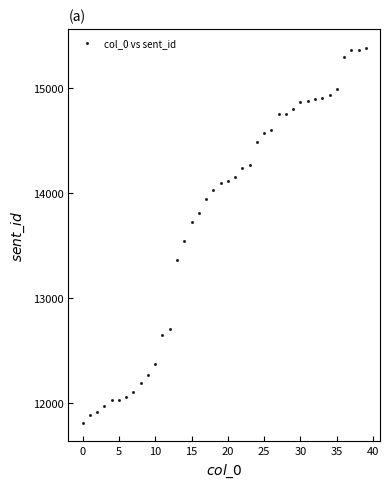

What Y value in the scatter plot is closest to 13599?

13543